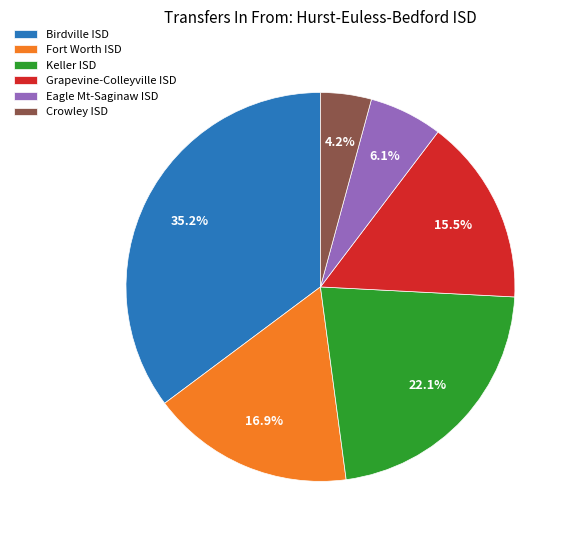

Approximately how many times larger is the value at Fort Worth ISD compared to Crowley ISD?

4.0